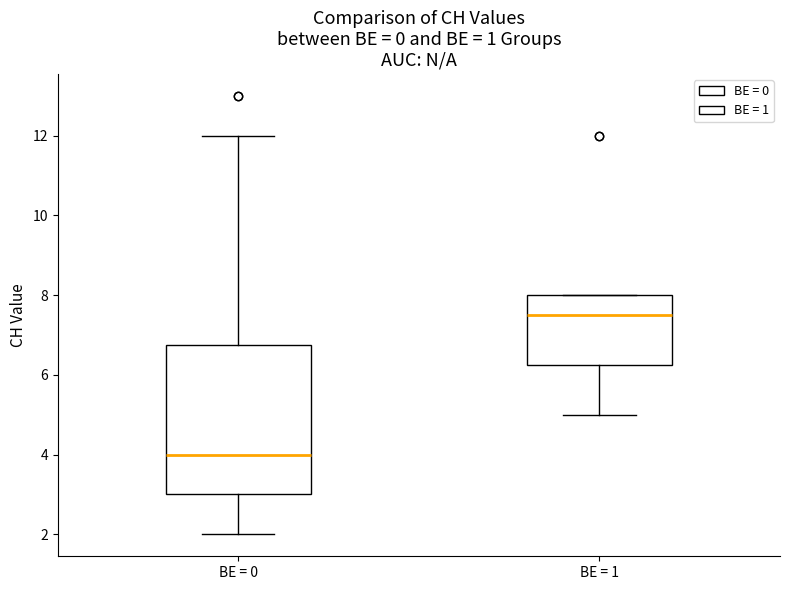

Which box is the tallest, from its lower edge to its upper edge?

BE = 0